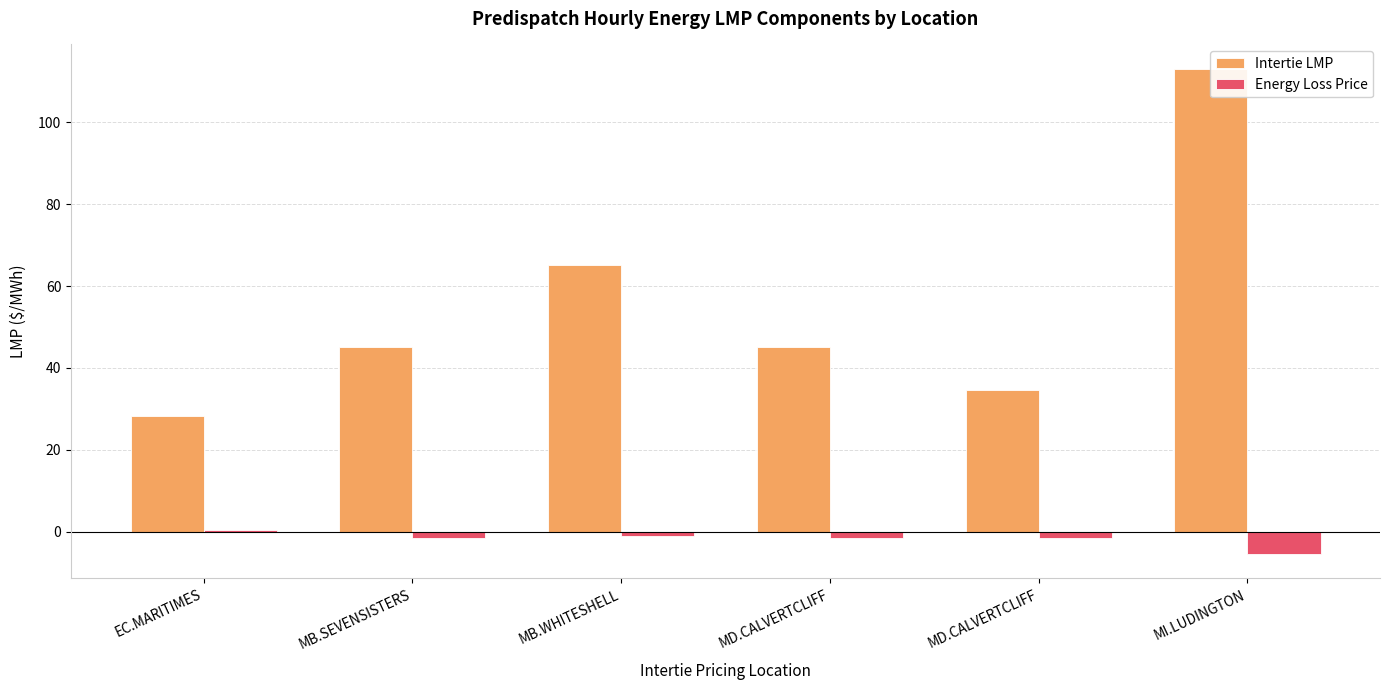

How many values in the Intertie LMP series exceed 45?

3